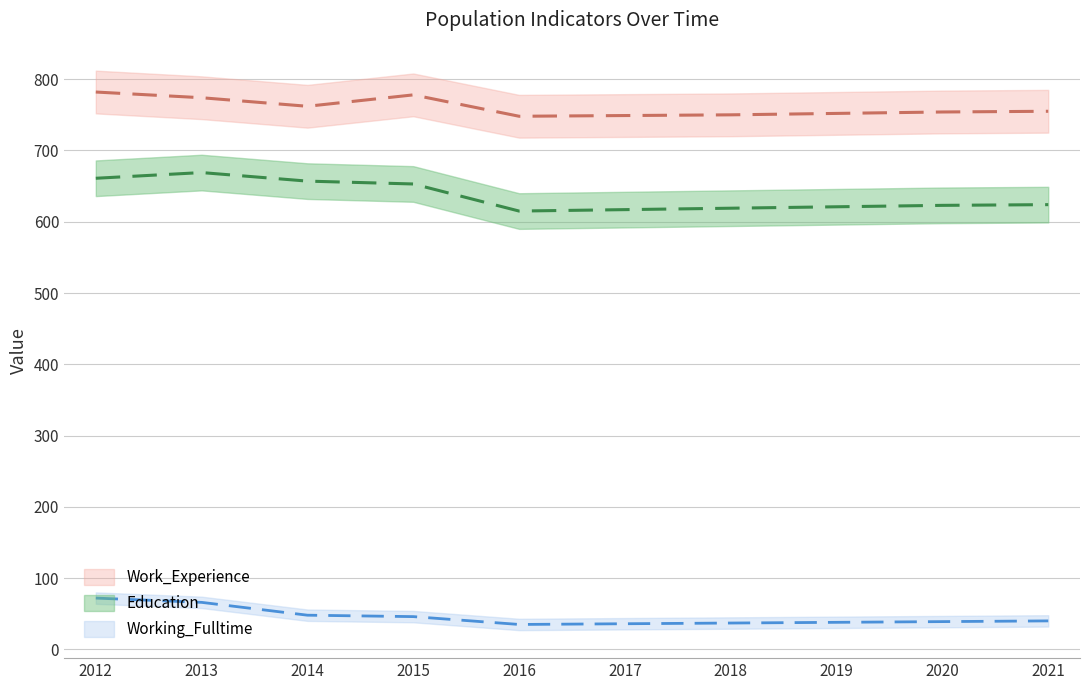

Where does the Education series first go above 624?

2012